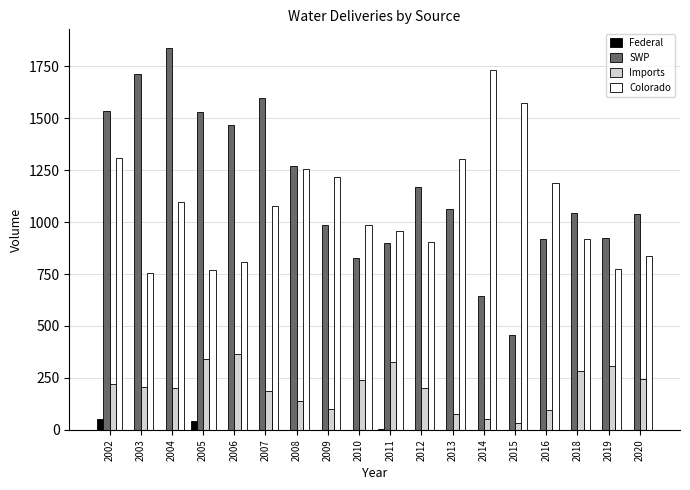

How many distinct data groups are displayed?

4